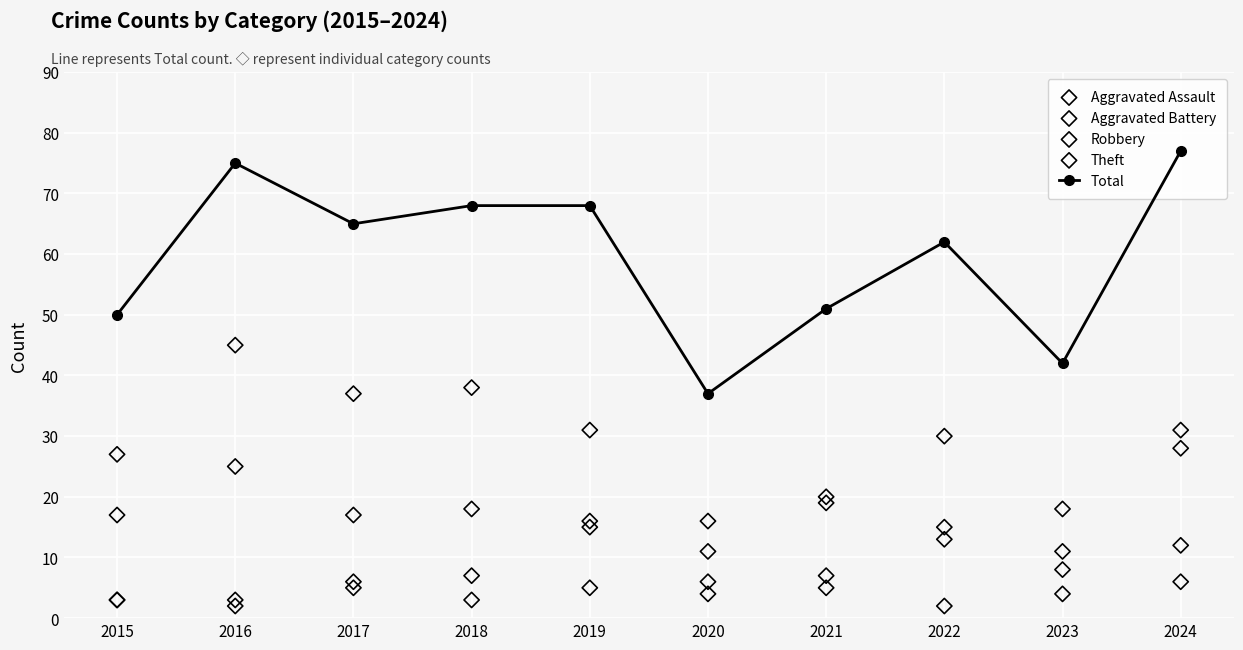

What are all the series names shown in the legend?

Total, Aggravated Assault, Aggravated Battery, Robbery, Theft